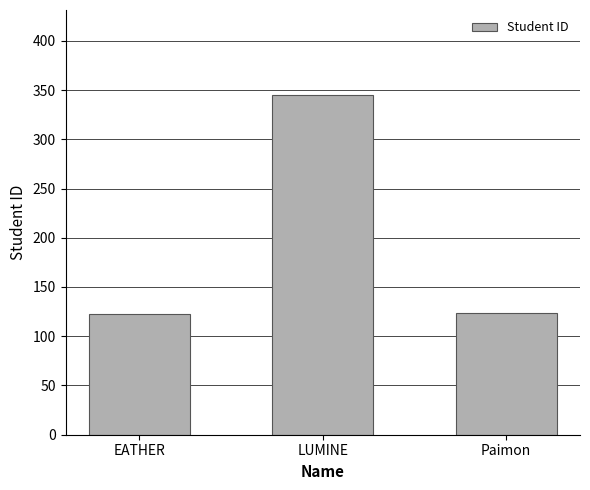

The value at EATHER is 187. True or false?

False